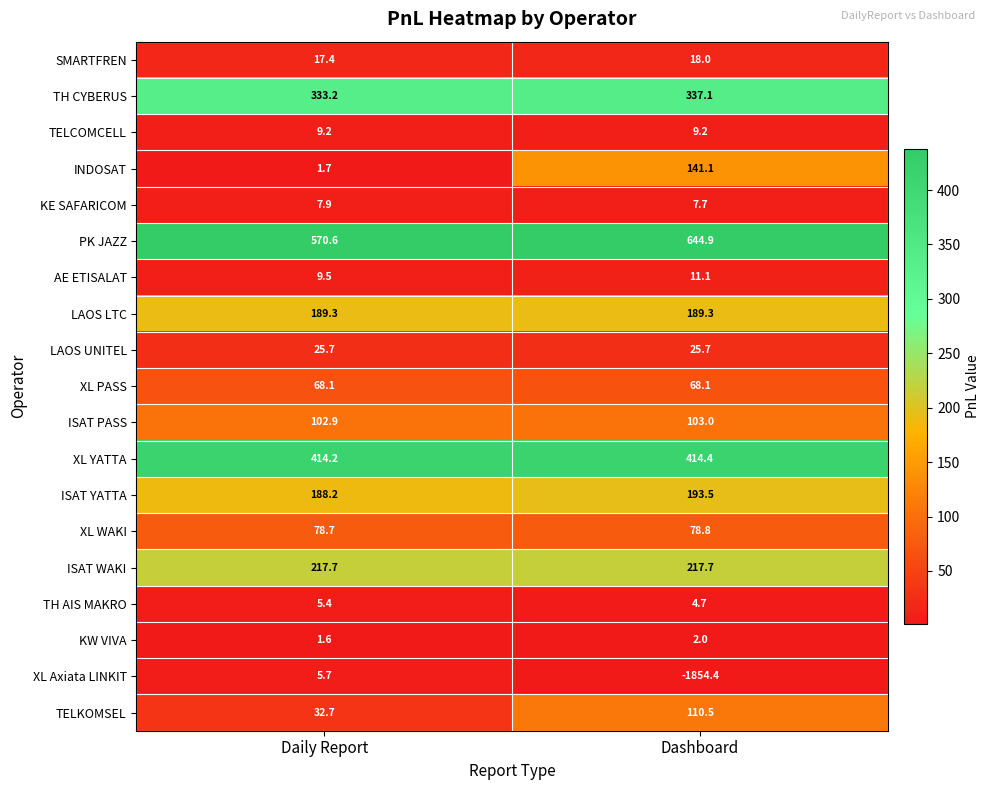

At which label is PK JAZZ closest to 607?

Daily Report